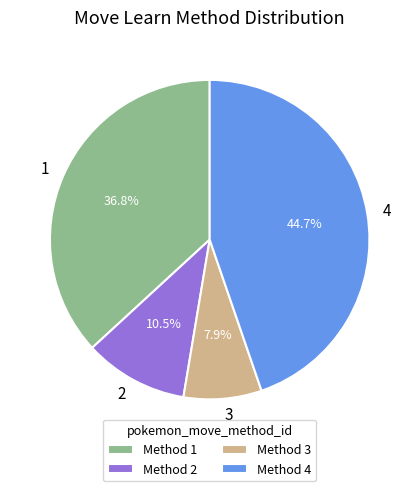

Do 2 and 3 together represent more than half of the pie?

No